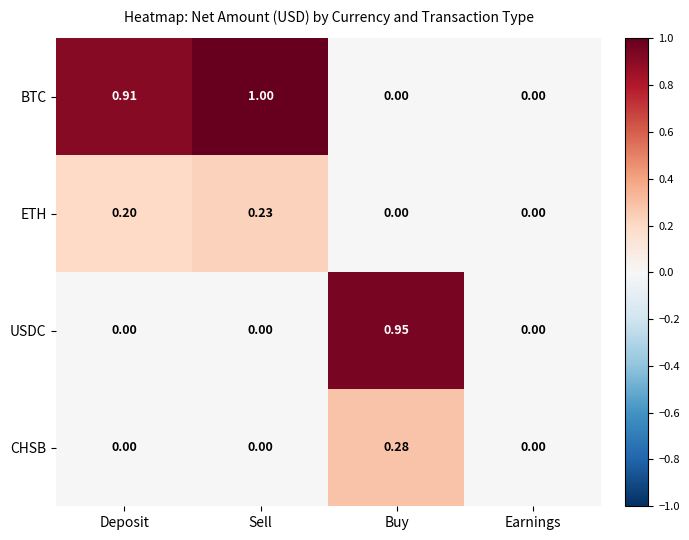

Count the number of categories in the chart.

4